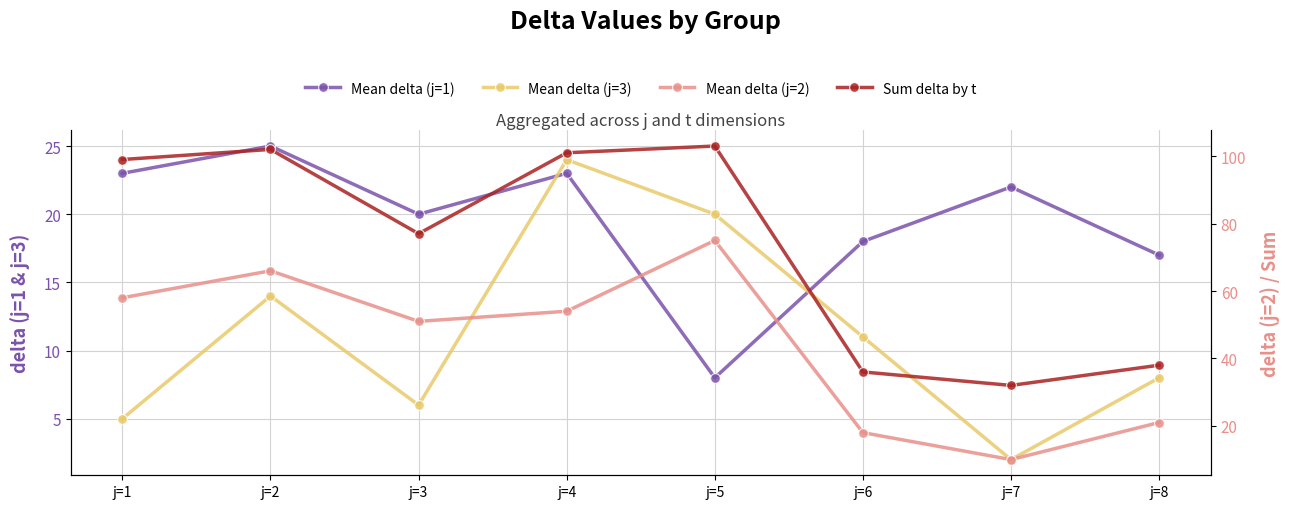

Is it true that Mean delta (j=2) equals 11 at j=6?

False